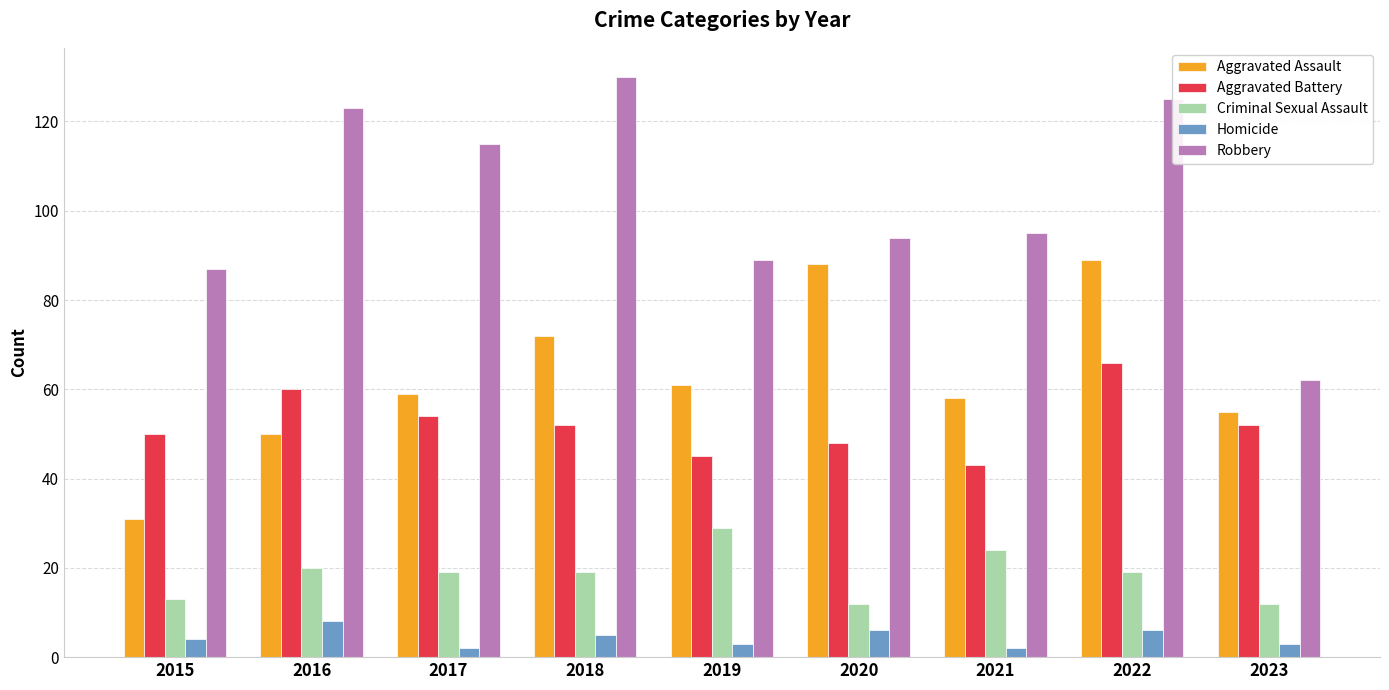

What is the spread (max minus min) of values at 2022?

119